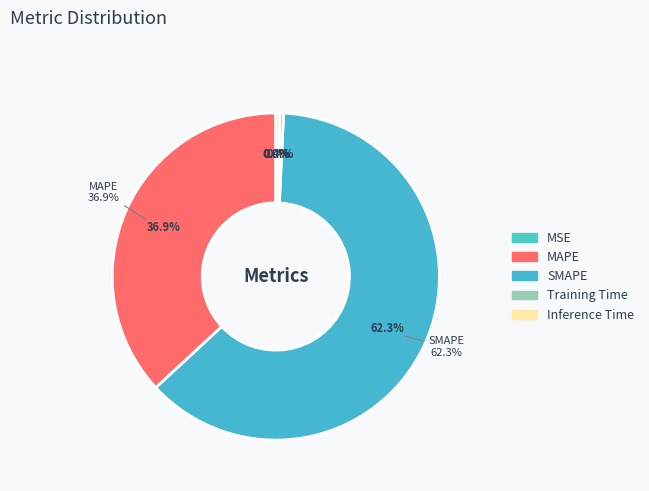

Does any single category account for the majority?

Yes